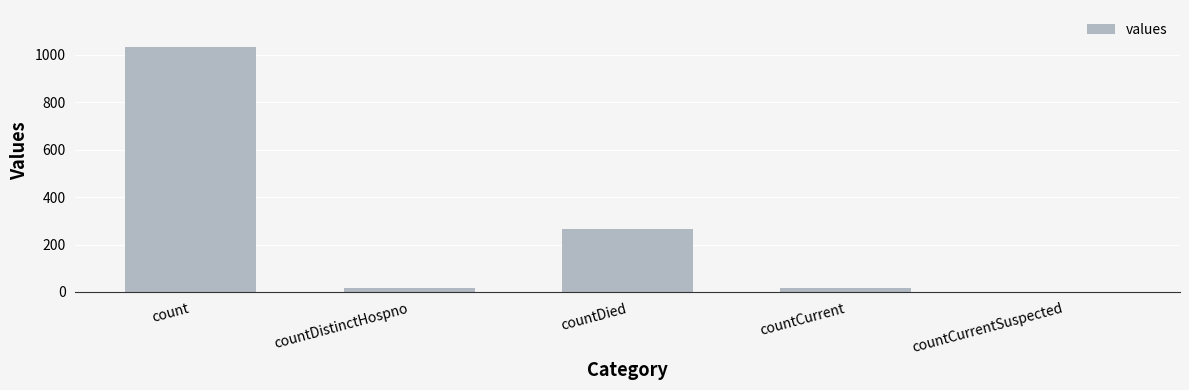

True or false: the data shows 0 at countCurrentSuspected.

True